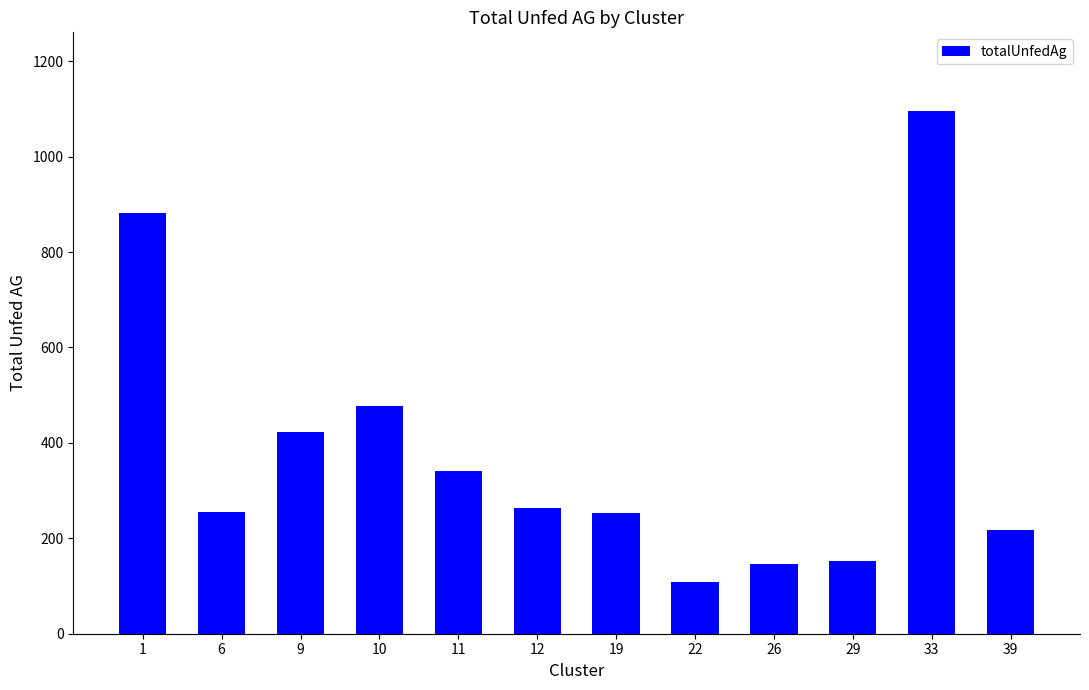

What is the change in value from 6 to 10?

+222